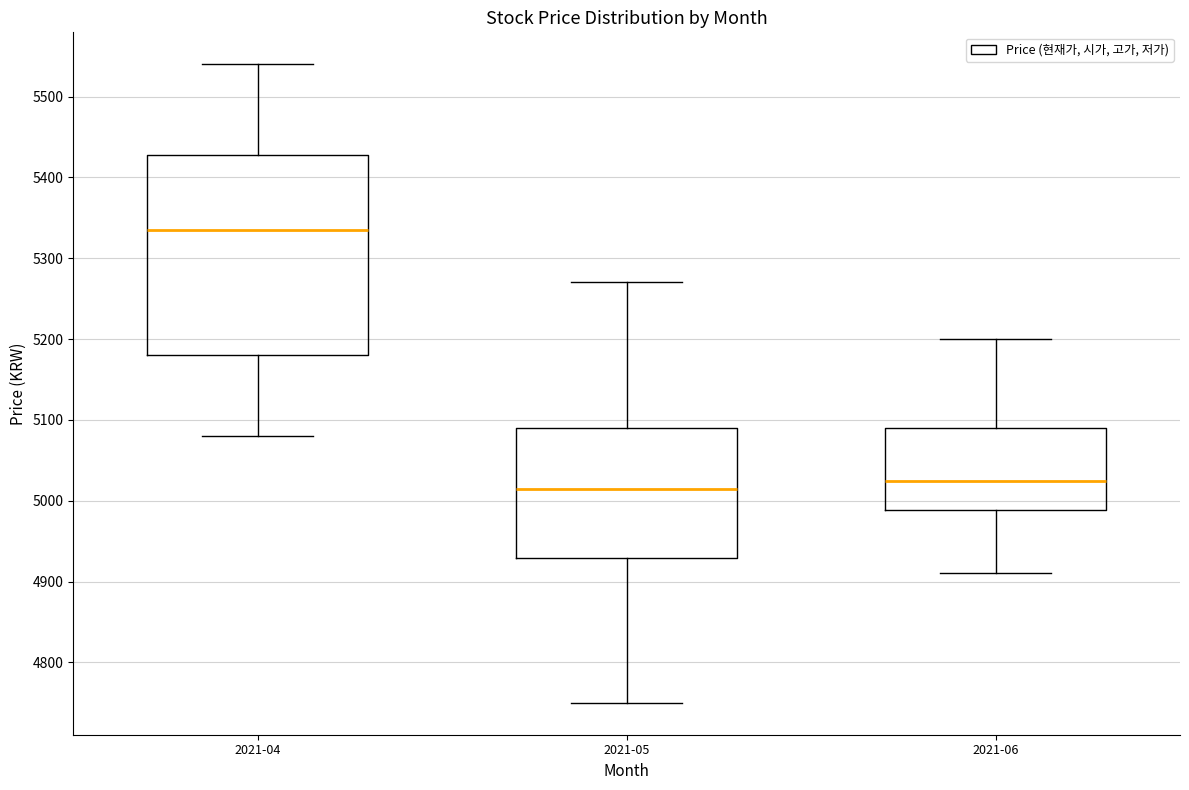

Where is the upper edge of the box for 2021-04 on the y-axis? The values are not printed on the chart, so give them approximately, as read against the axis.

5430